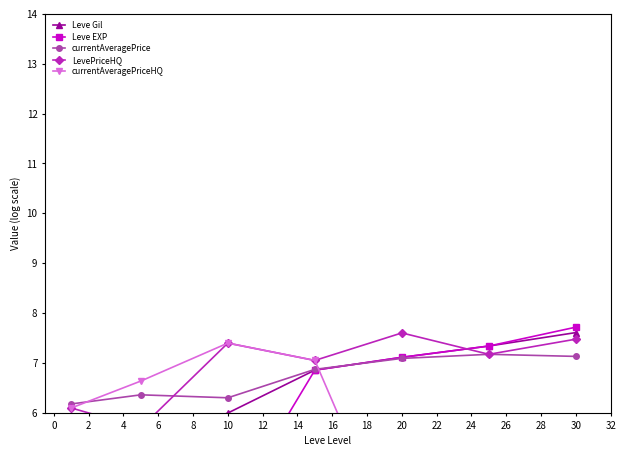

How many categories are shown in the chart?

7